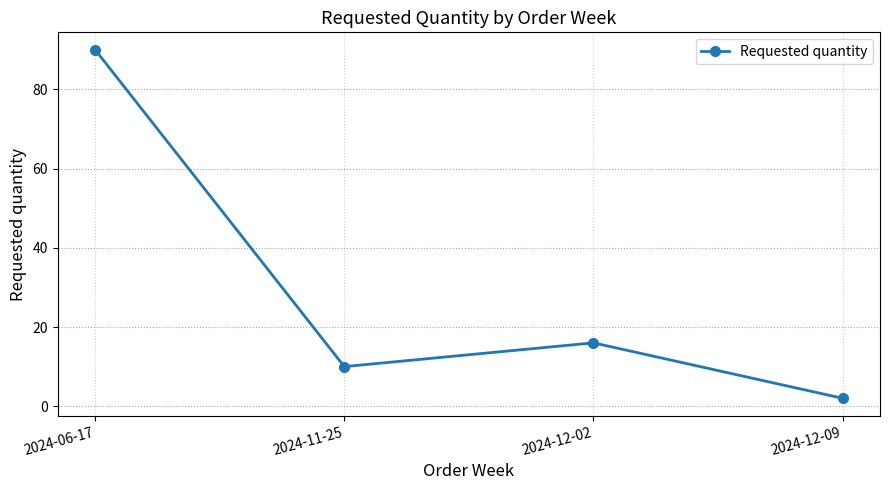

True or false: the data has more than 0 interior local peaks.

True